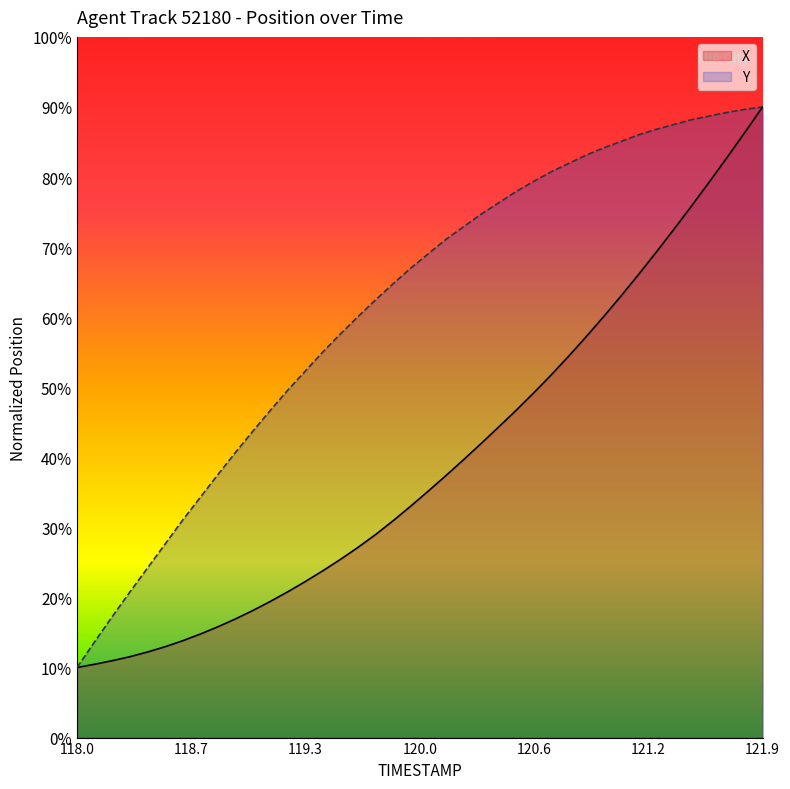

The Y series shows 22.2 at 121.8. True or false?

False